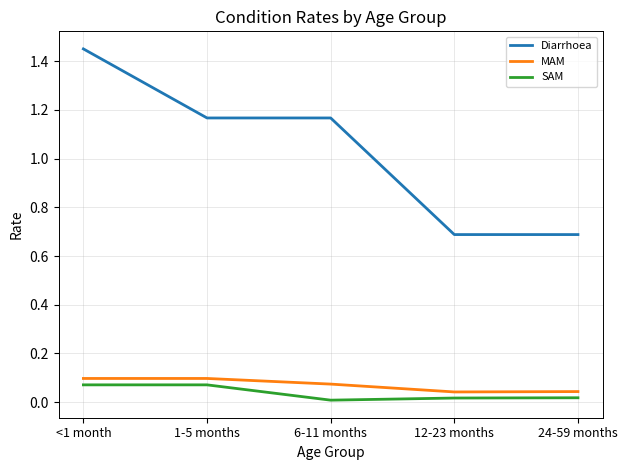

At which label does Diarrhoea first exceed 1?

<1 month